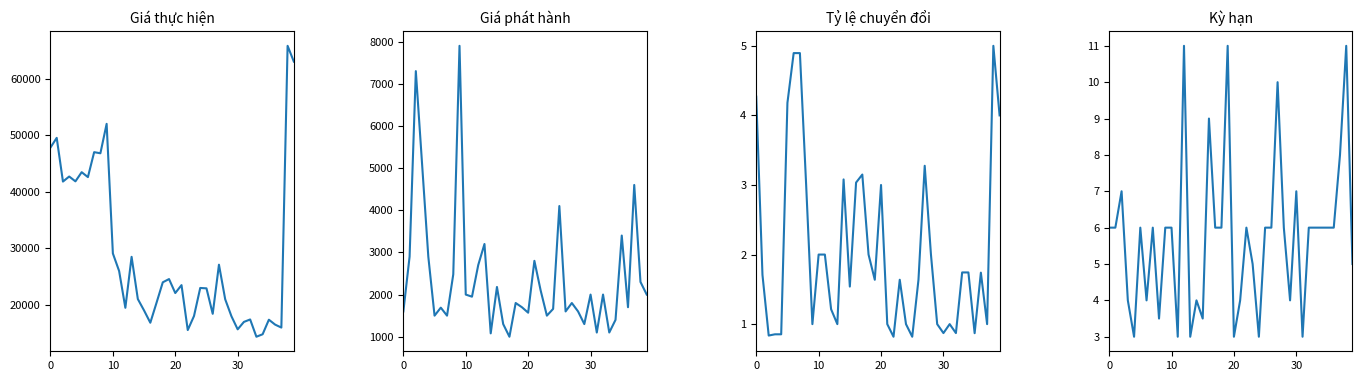

Which category has the highest value in the Tỷ lệ chuyển đổi series?

38